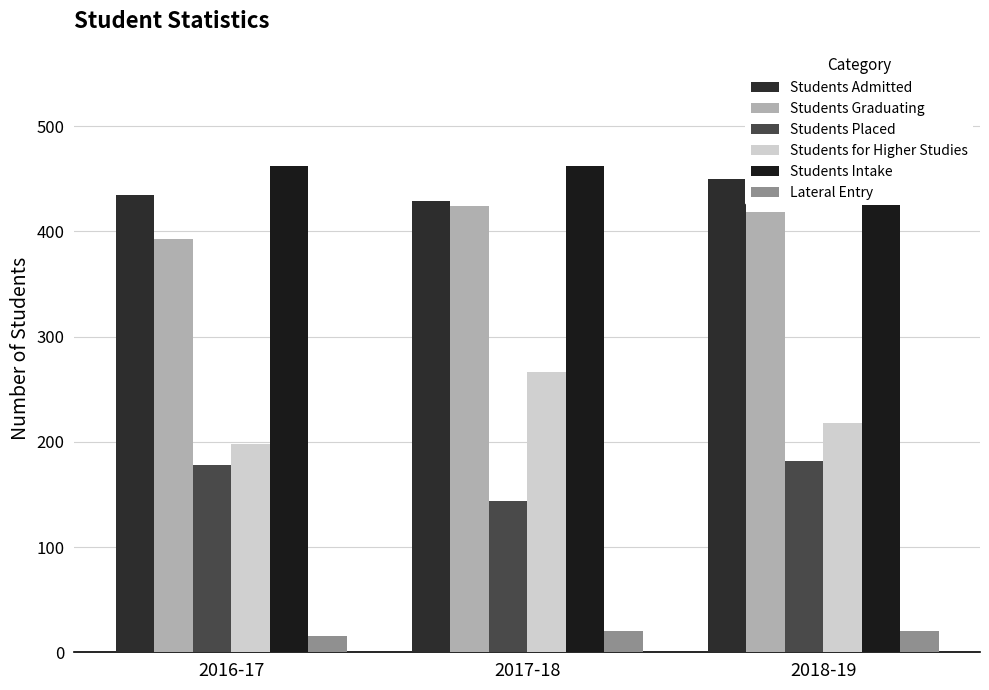

Which series has the largest range (max minus min)?

Students for Higher Studies